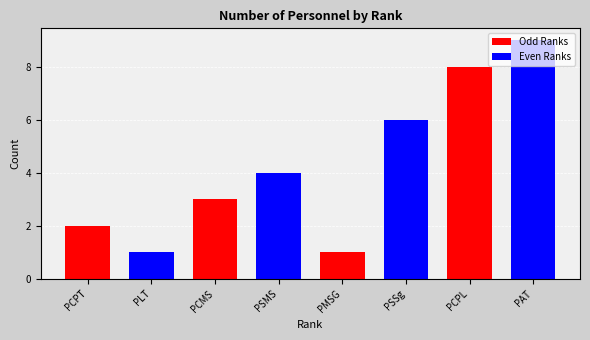

What is the label of the 1st bar from the right?

PAT